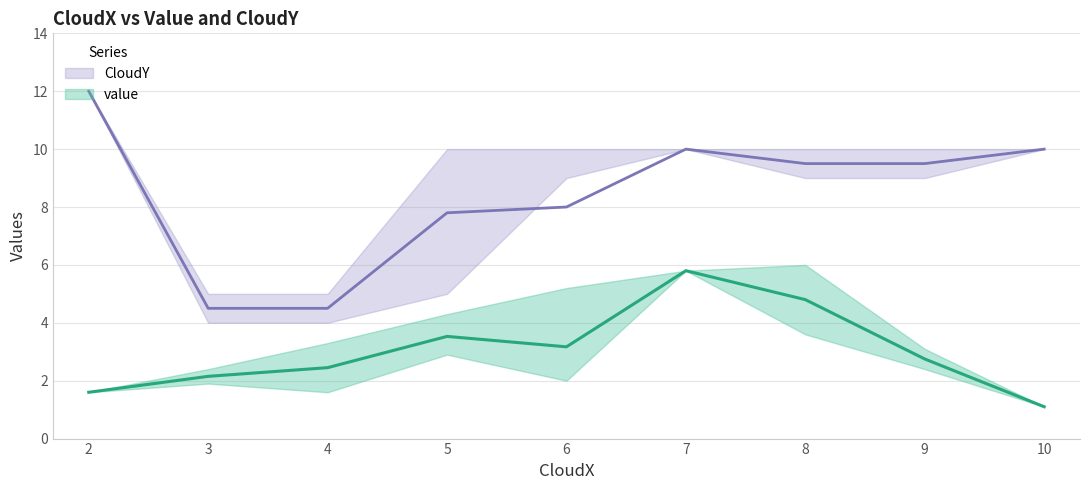

What is the label of the 3rd point from the left?

4.0